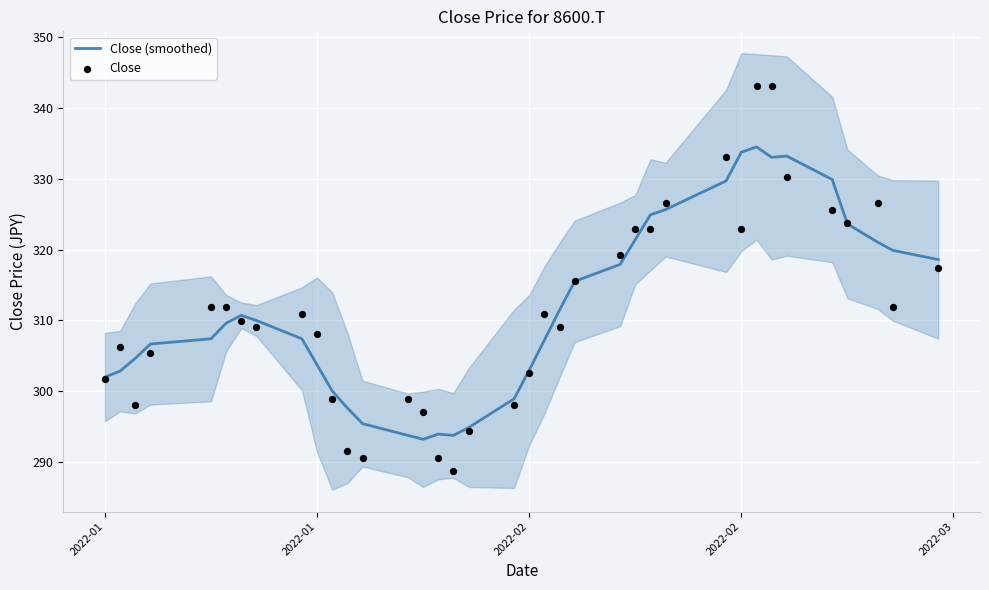

Which series has the largest Y range (max minus min)?

Close